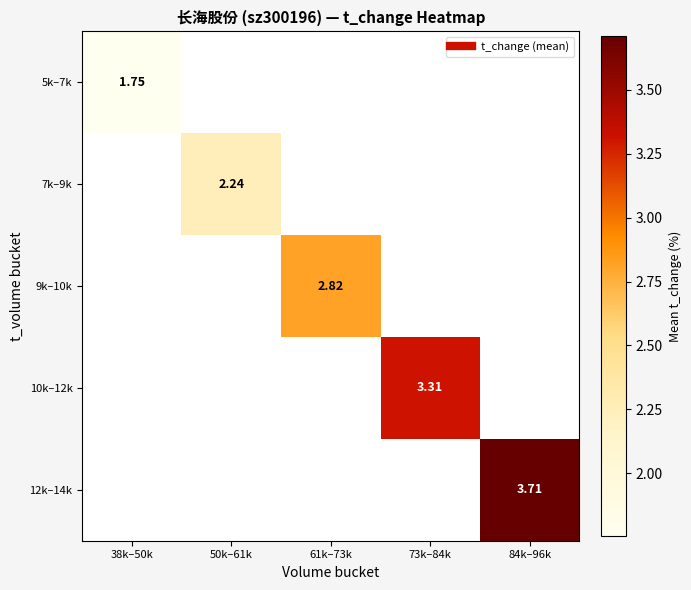

Rank the categories by 12k–14k value from lowest to highest.

38k–50k, 50k–61k, 61k–73k, 73k–84k, 84k–96k